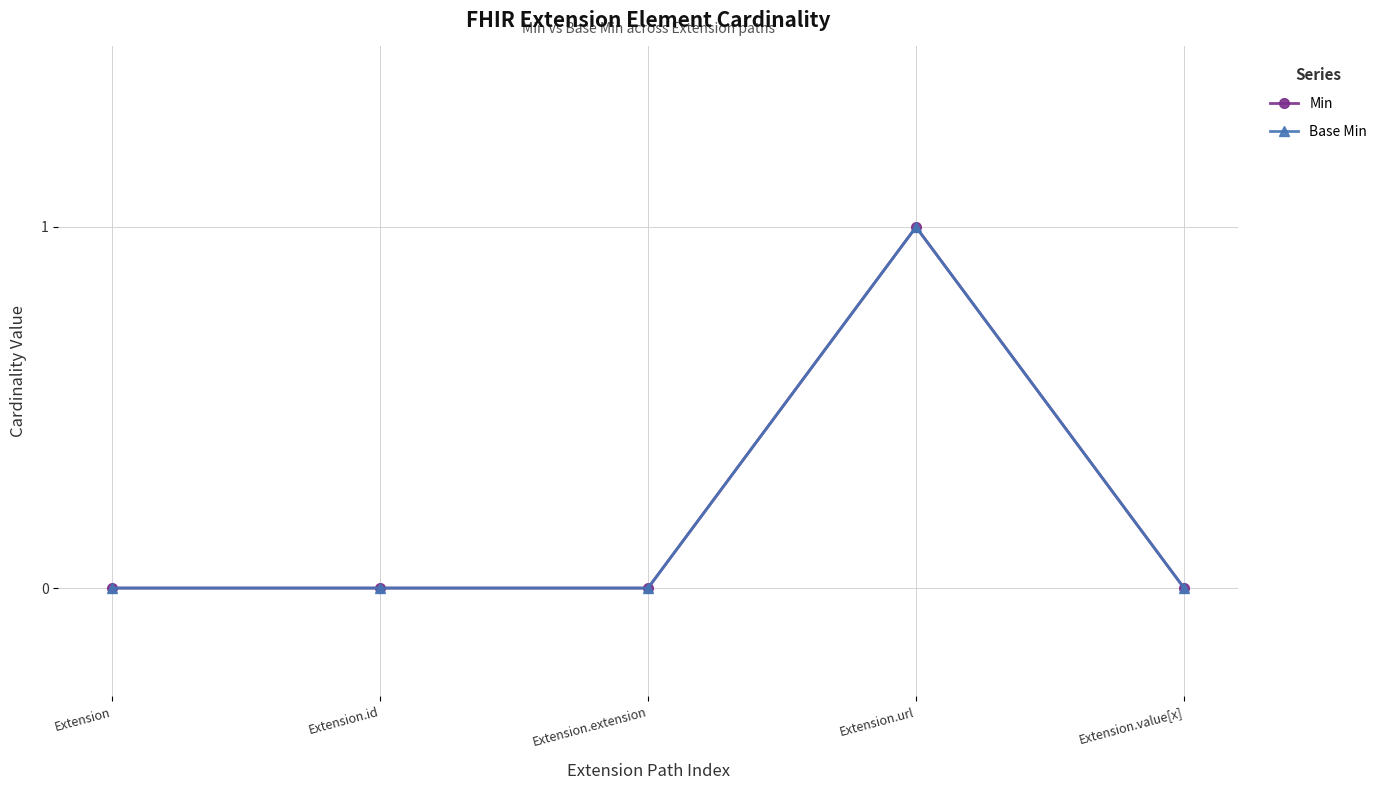

Reading left to right, extract all data points from this chart.

Min: Extension=0	Extension.id=0	Extension.extension=0	Extension.url=1	Extension.value[x]=0
Base Min: Extension=0	Extension.id=0	Extension.extension=0	Extension.url=1	Extension.value[x]=0